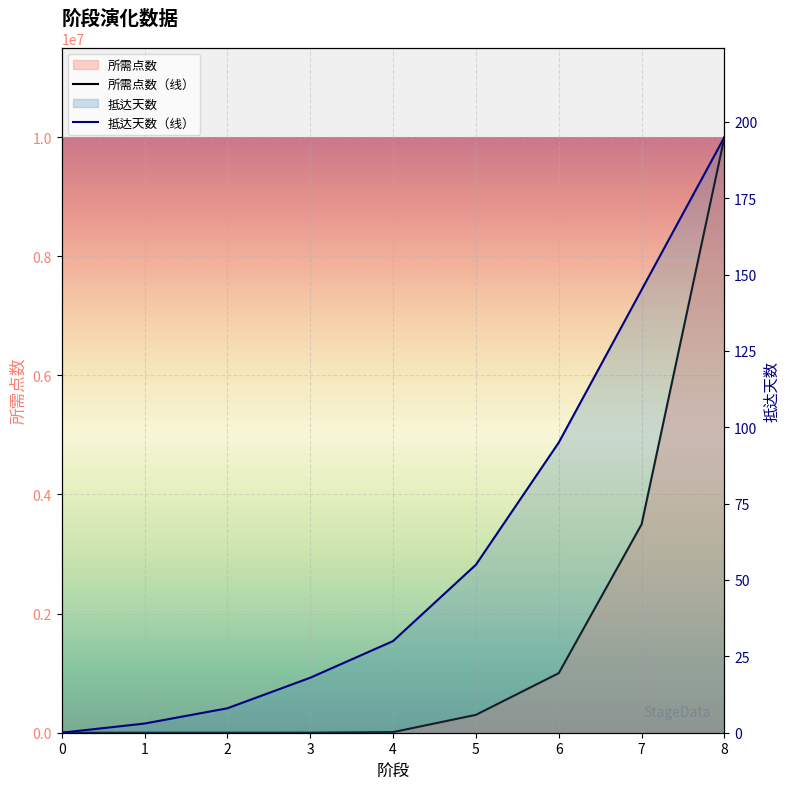

Which series has the largest total across all categories?

所需点数